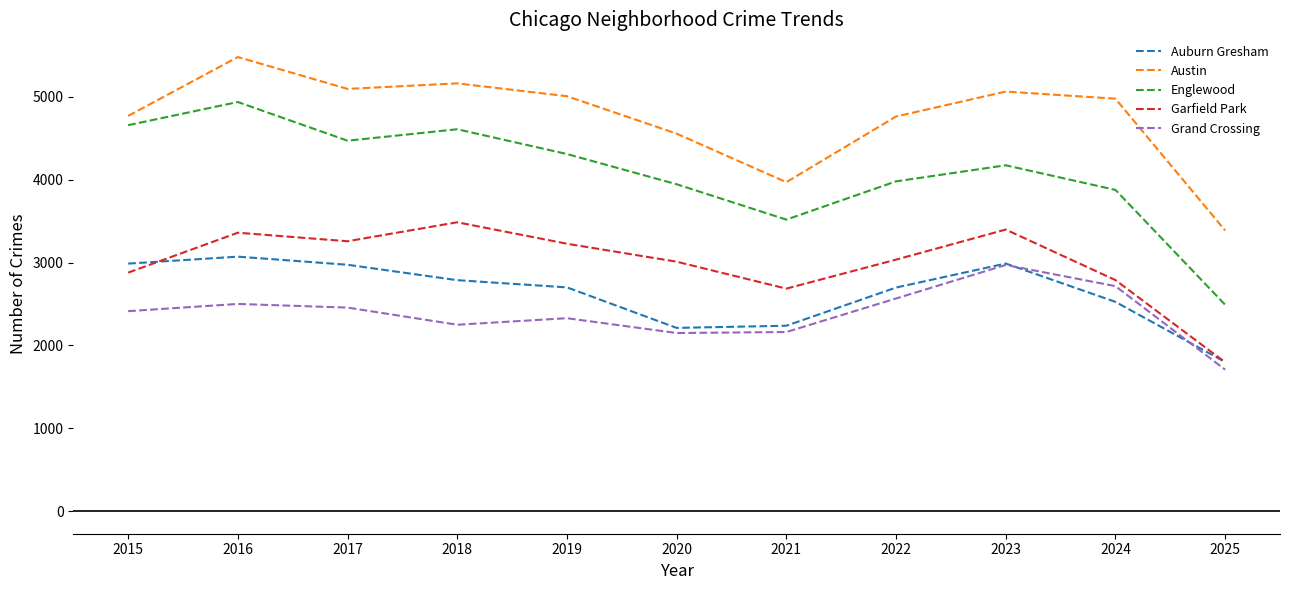

True or false: Grand Crossing and Austin cross at least once.

False